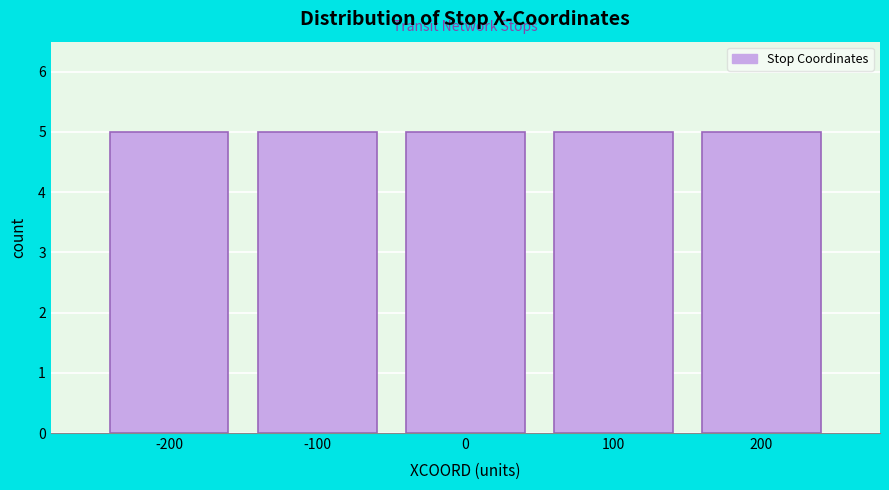

Reading left to right, list every bar in this chart as the range it spans on the x-axis followed by its height. The values are not printed on the chart, so give them approximately, as read against the axis.

-250 to -150: 5
-150 to -50: 5
-50 to 50: 5
50 to 150: 5
150 to 250: 5